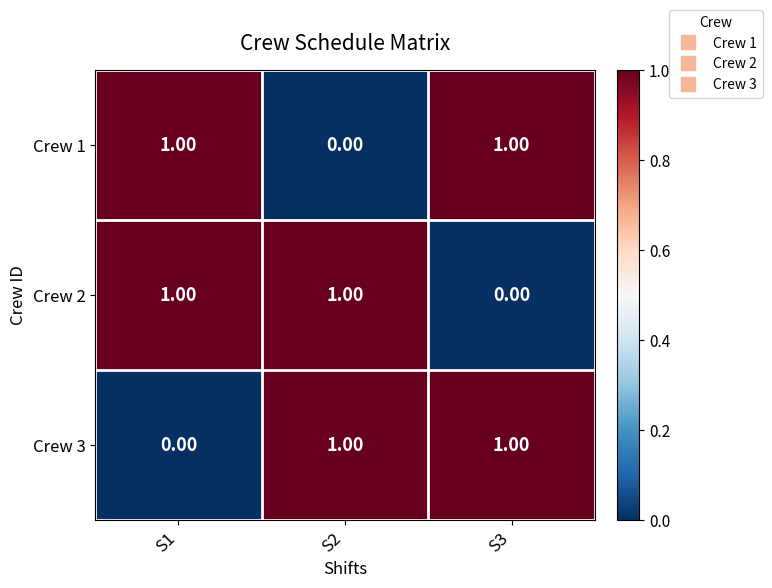

Is the value of Crew 1 at S2 greater than the value of Crew 3 at S3?

No